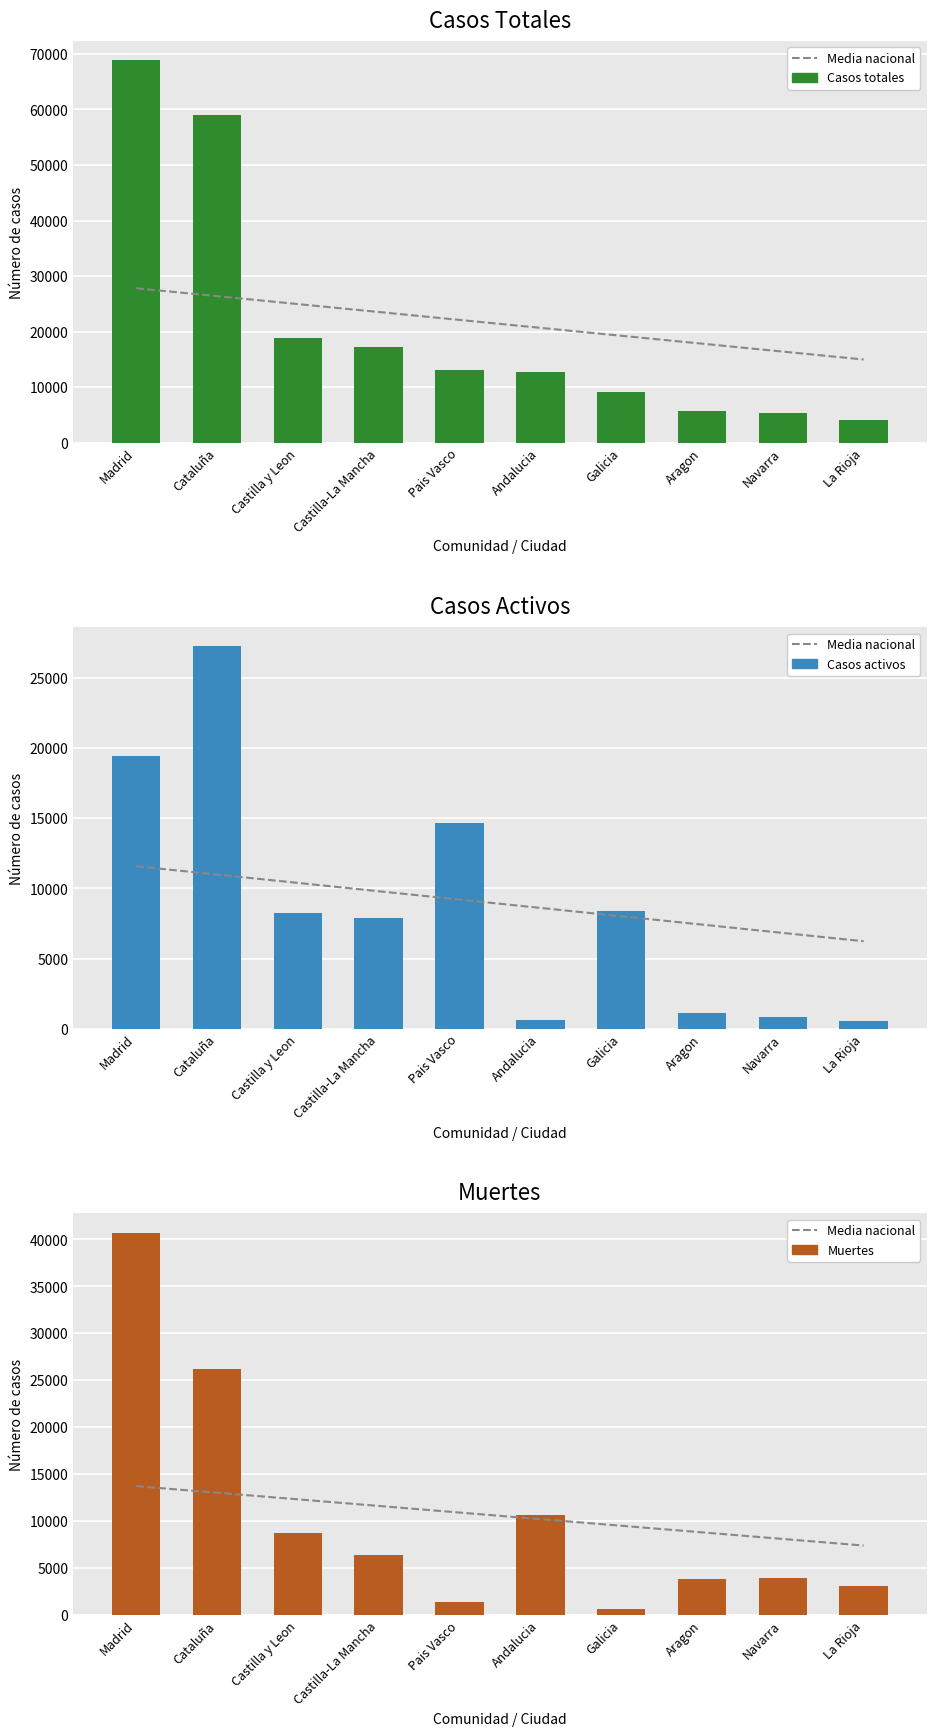

At which label is Casos totales closest to 36451?

Castilla y Leon